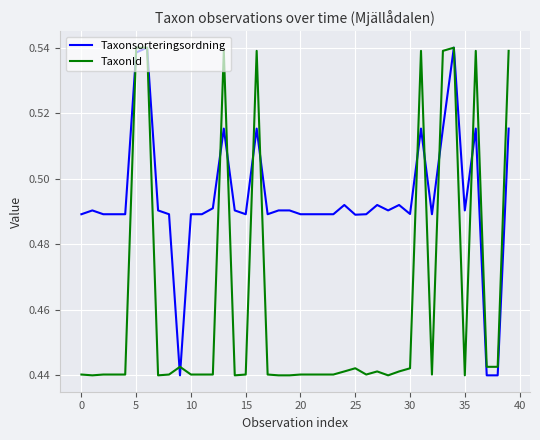

Rank the series by their average value, from highest to lowest.

Taxonsorteringsordning, TaxonId